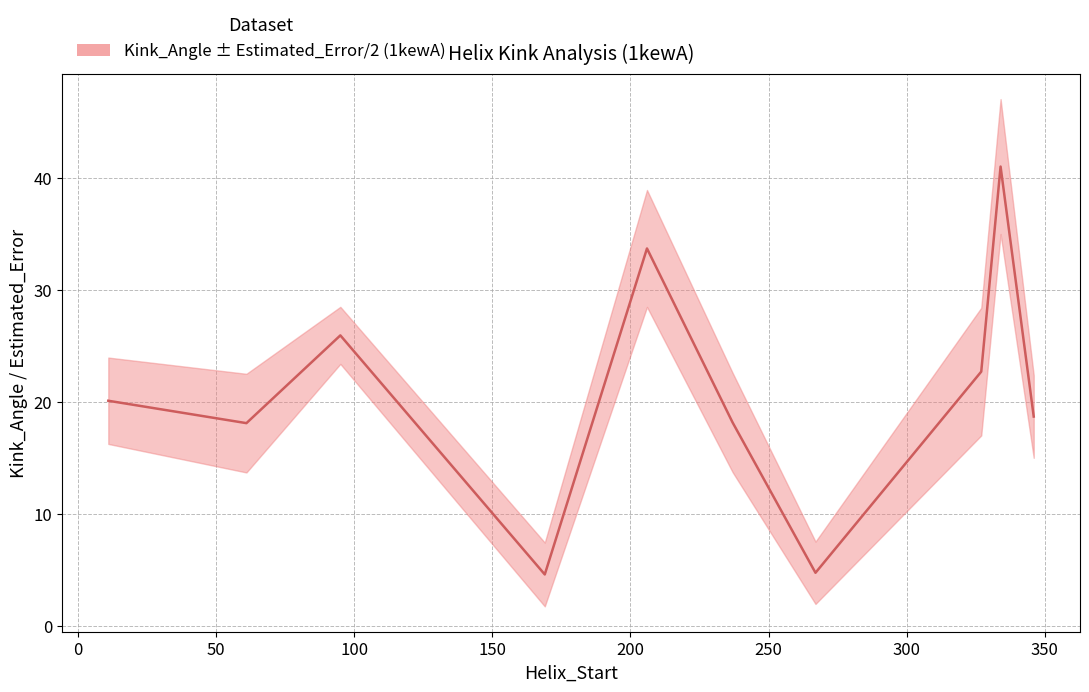

What is the value of the 8th point from the left?

22.7